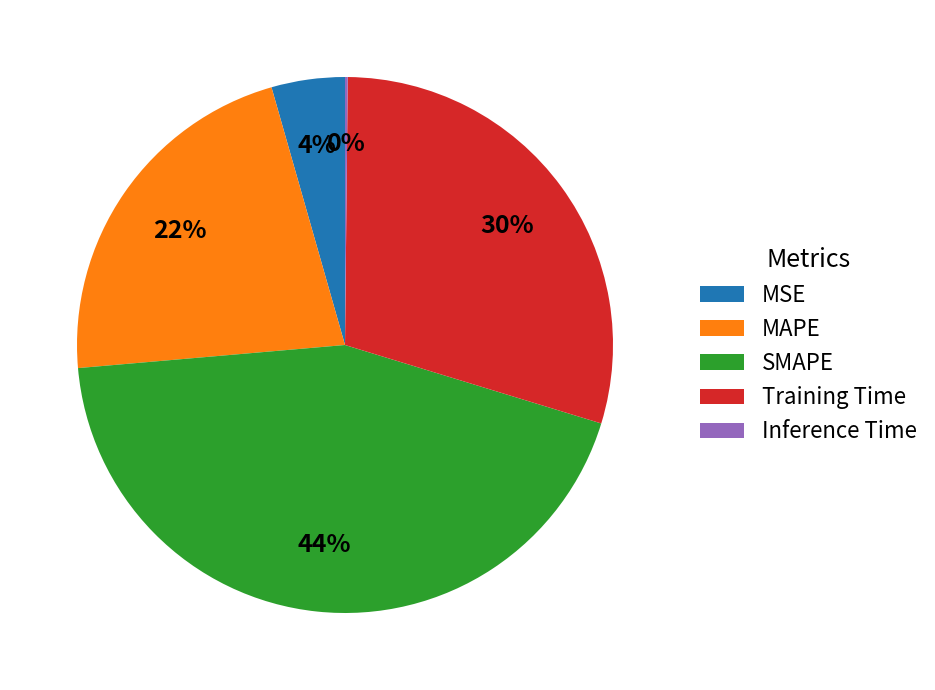

Does MSE account for over 50% of the chart?

No